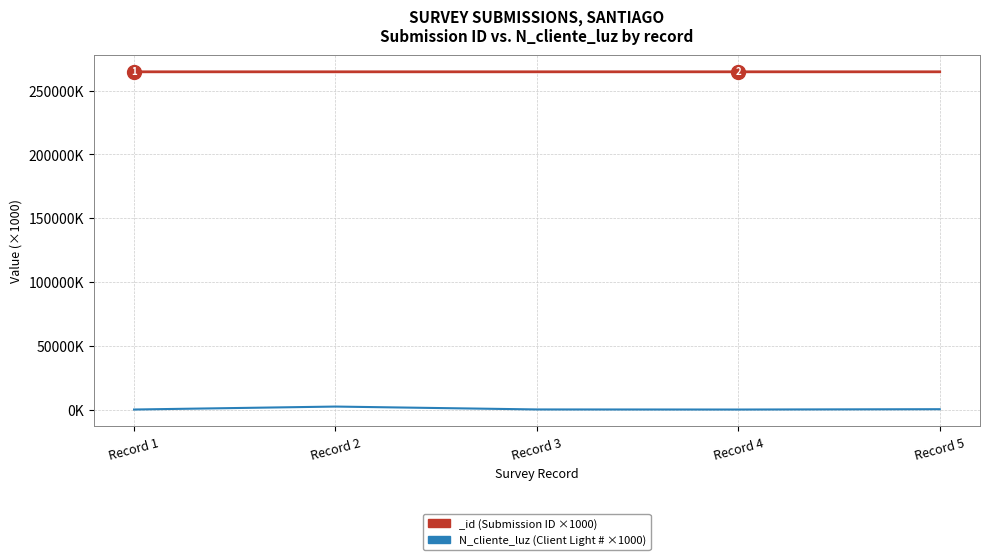

Which has a higher value, Record 4 or Record 3?

Record 3